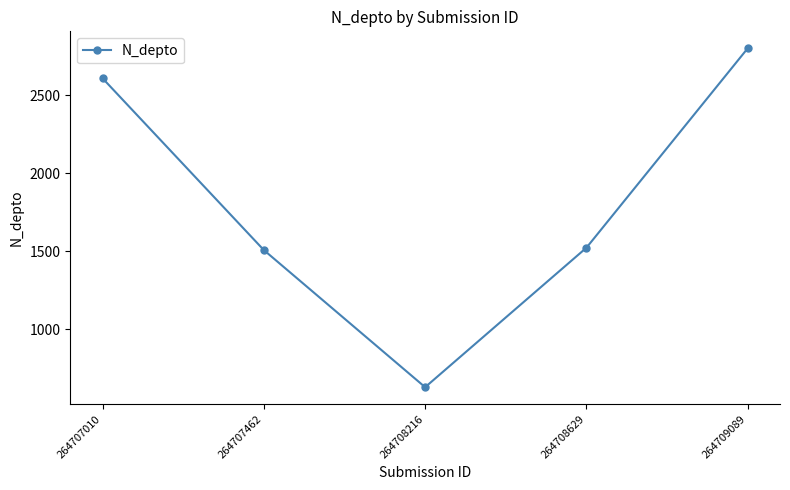

How many values are below 1523?

2